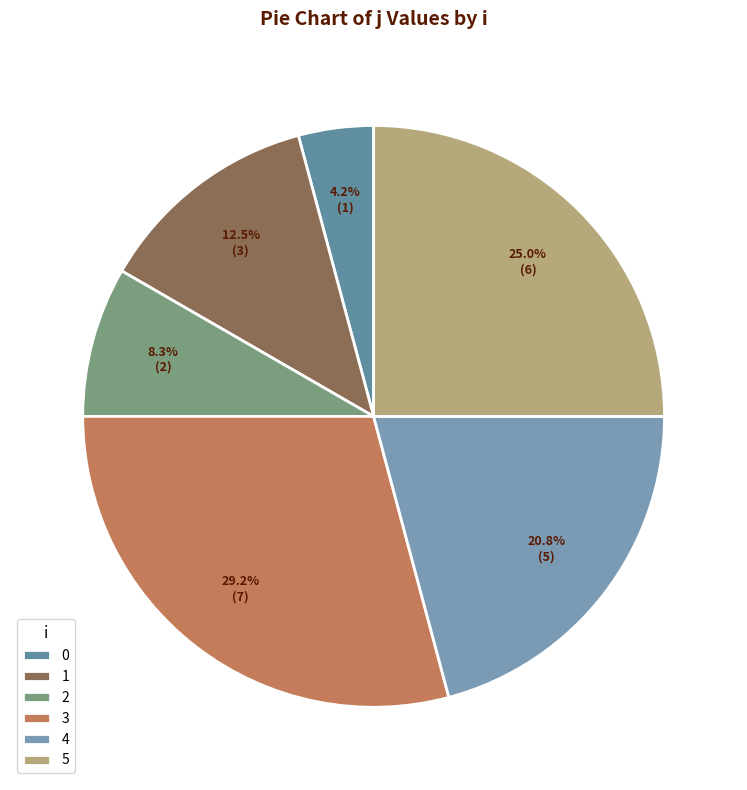

What percentage is NOT represented by 4?

79.2%